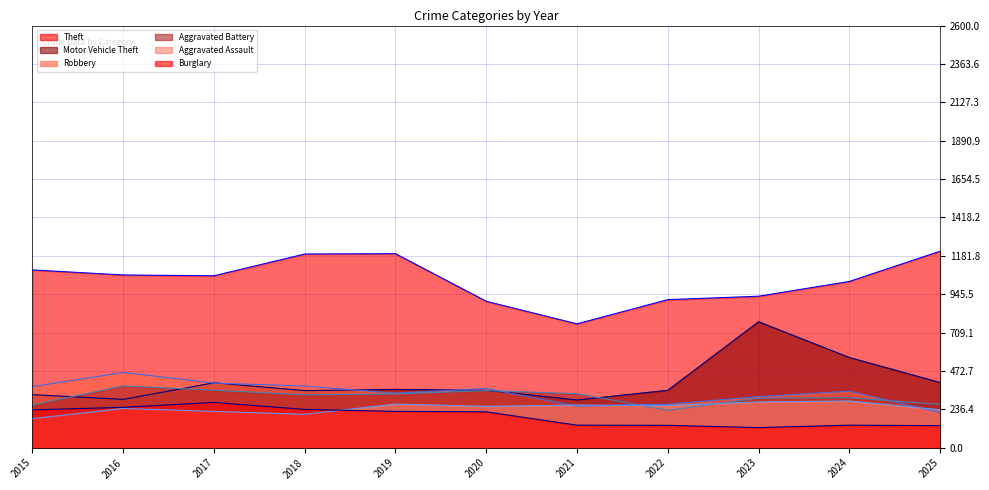

Between 2023 and 2016, which is larger?

2016